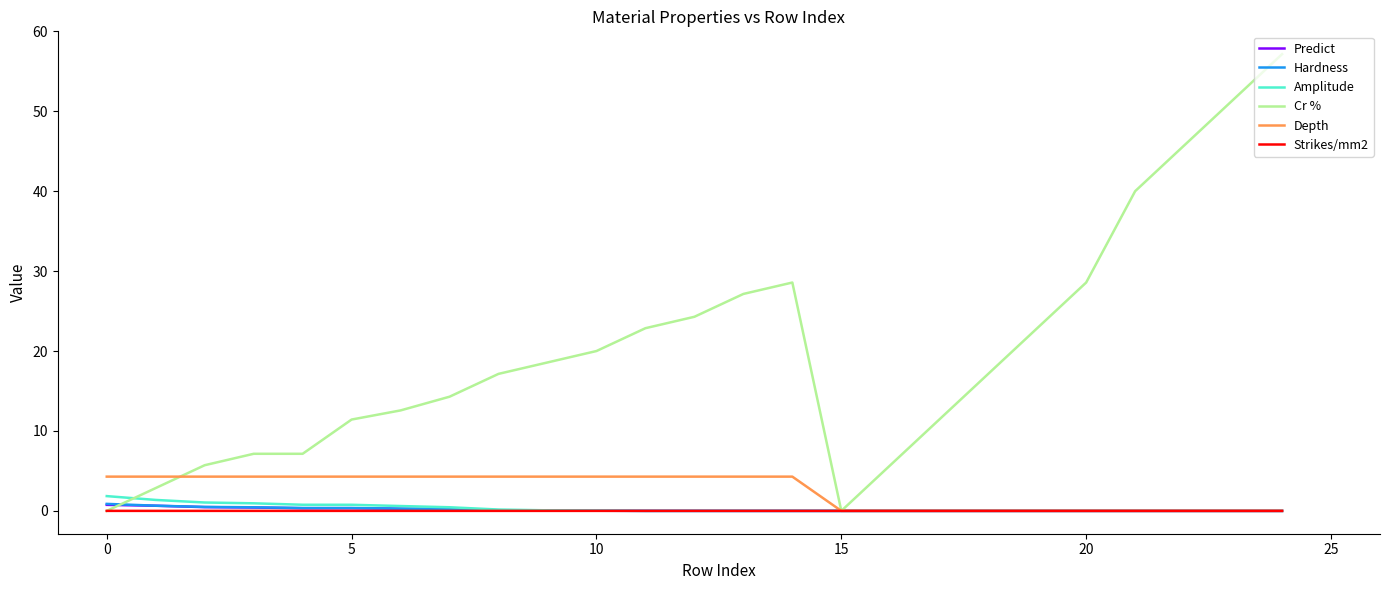

What is the maximum value shown in the chart?

57.1